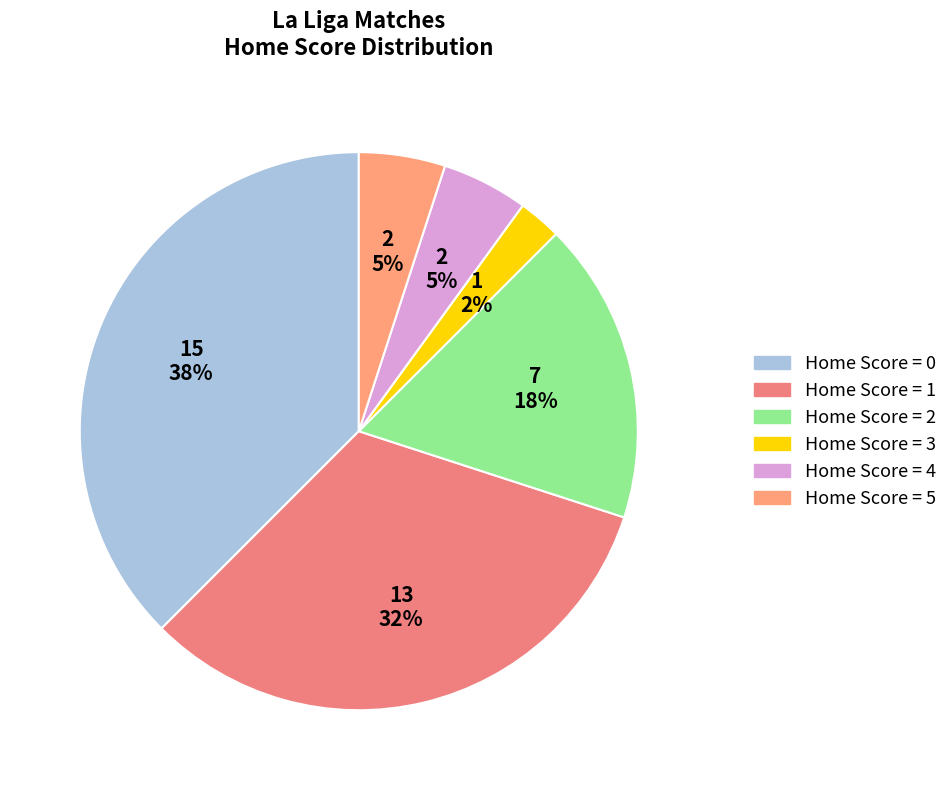

Is there a majority slice in this chart?

No